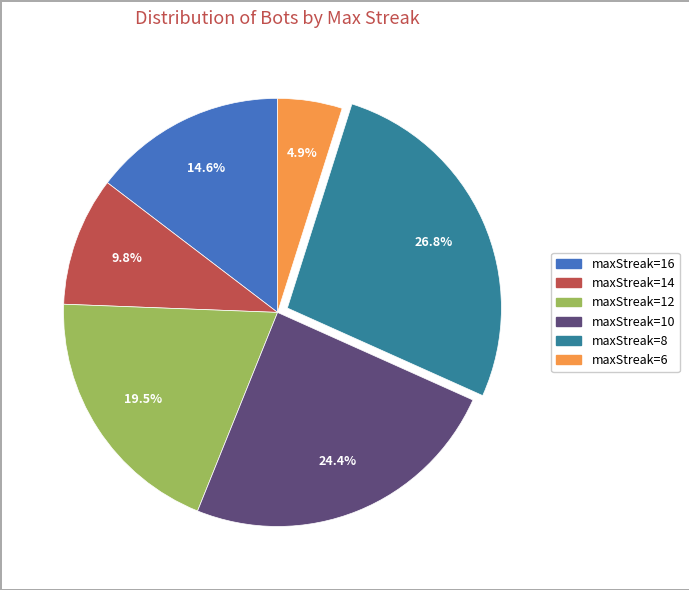

Which slice is the largest?

maxStreak=8